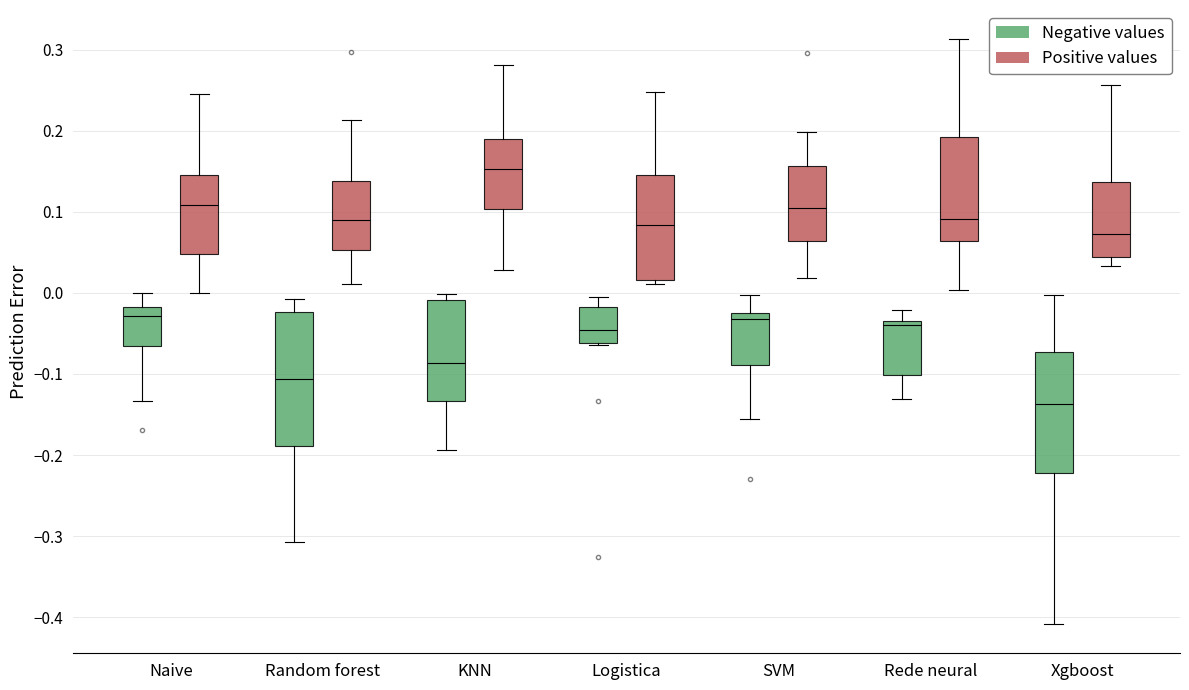

Which box is the tallest, from its lower edge to its upper edge?

Random forest (Negative values)